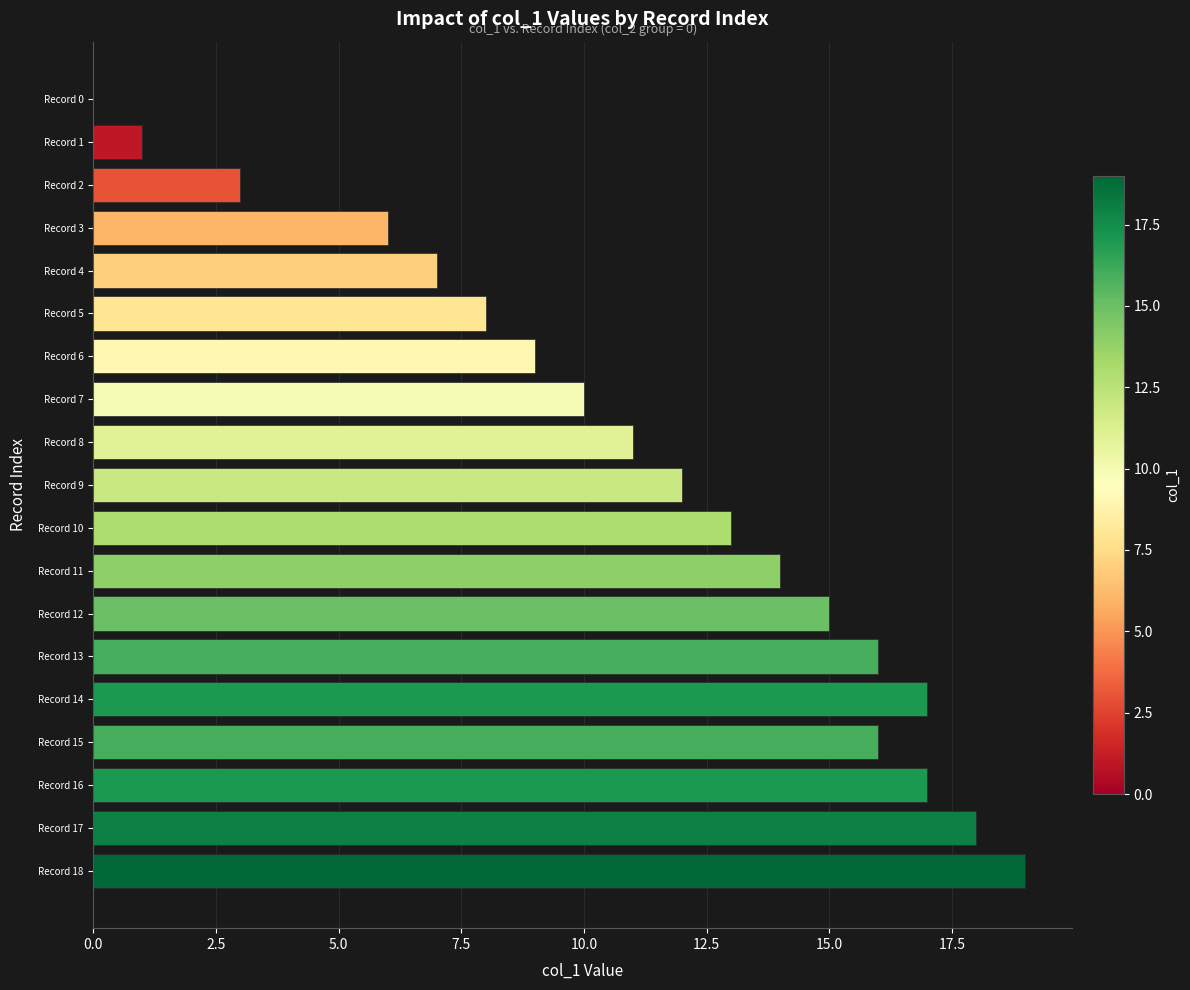

What is the change in value from Record 10 to Record 18?

+6